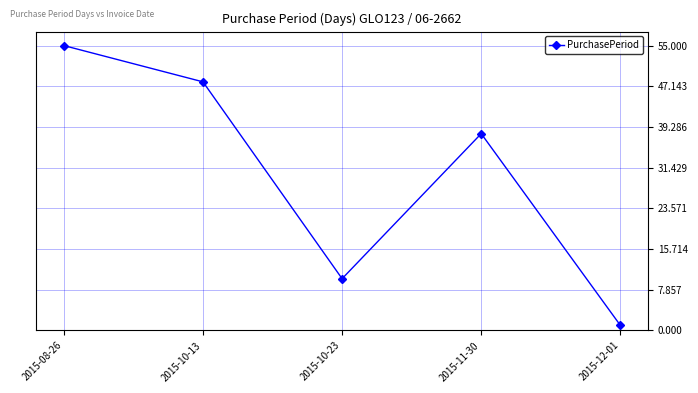

What position from the right is 2015-11-30?

2